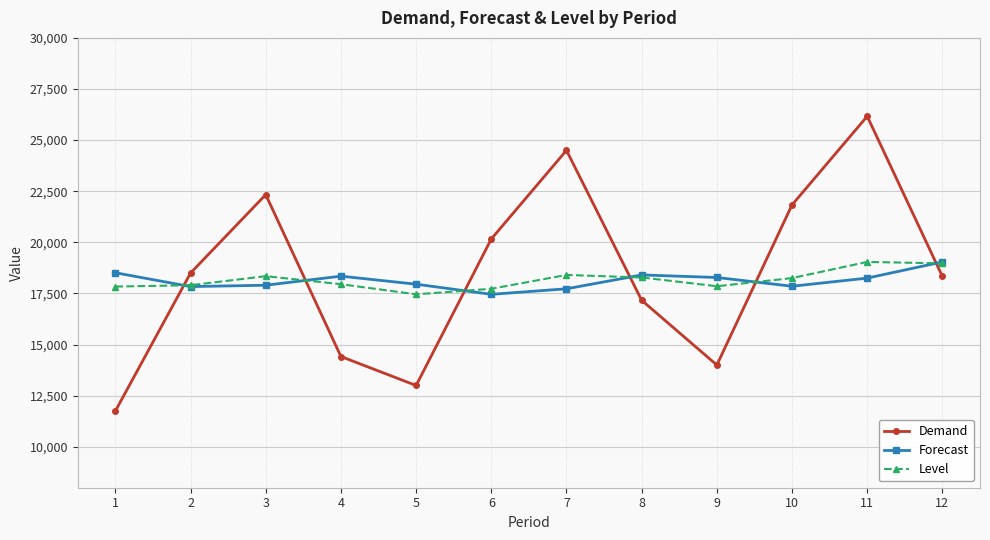

What is the difference between the maximum and minimum values in the Level series?

1585.1